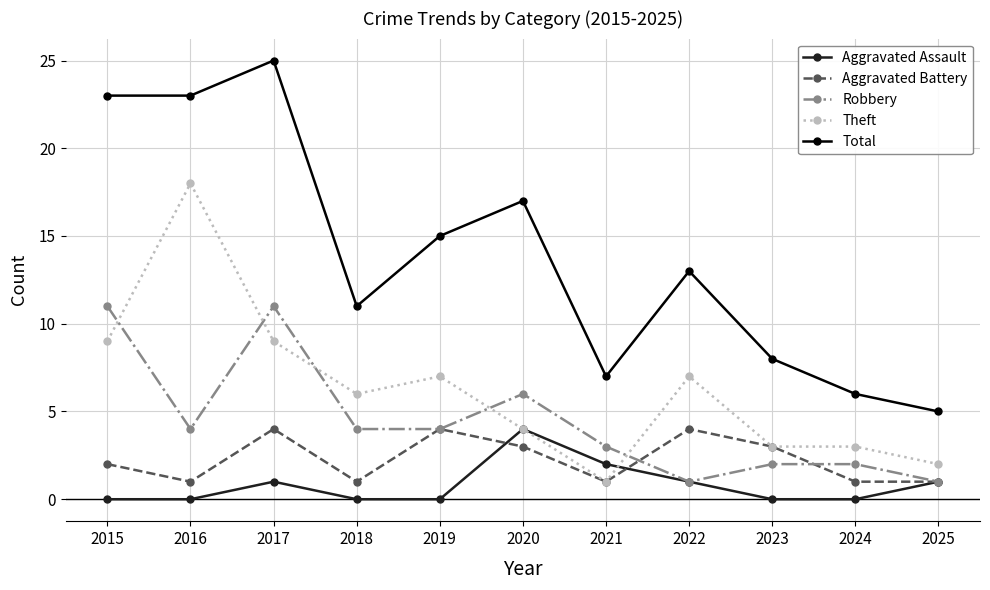

What is the average value of the Aggravated Assault series?

1